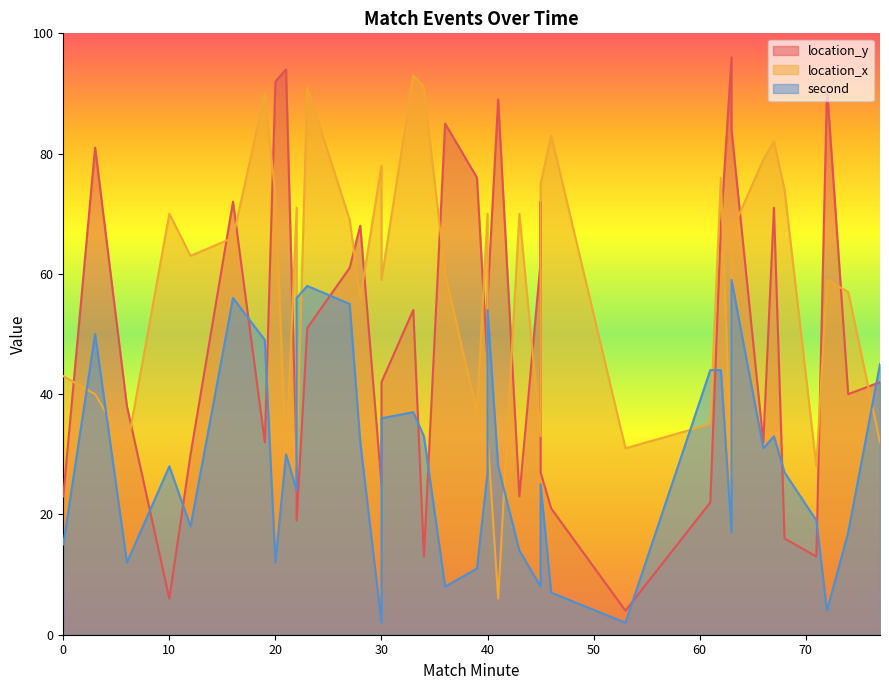

Rank the series at 61 from highest to lowest value.

second, location_x, location_y